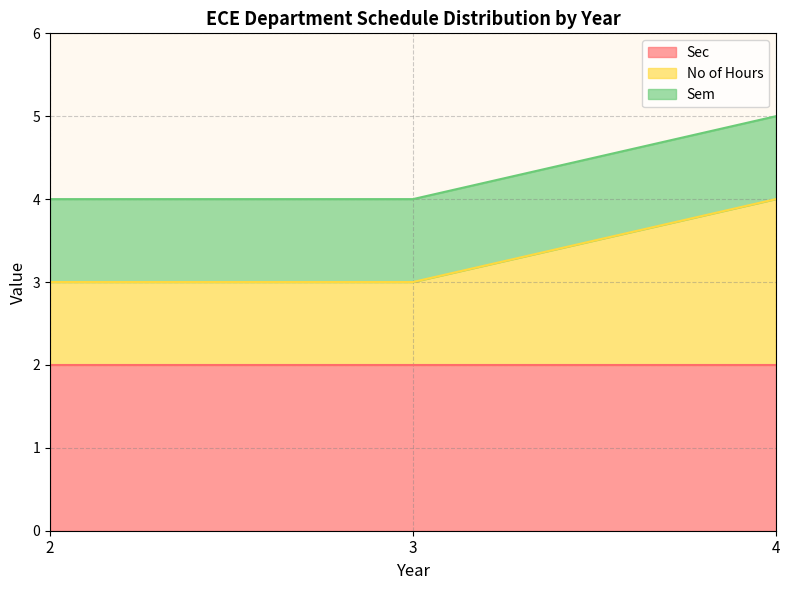

Rank the categories by Sem value from lowest to highest.

2, 3, 4